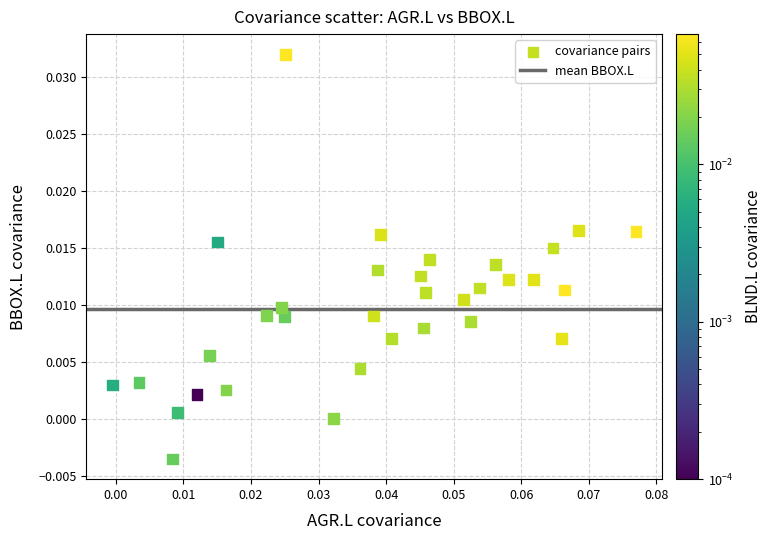

Count the number of points in this scatter plot.

33